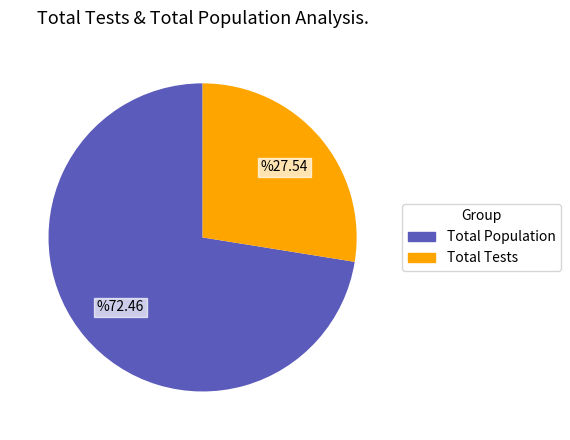

Does any single category account for the majority?

Yes